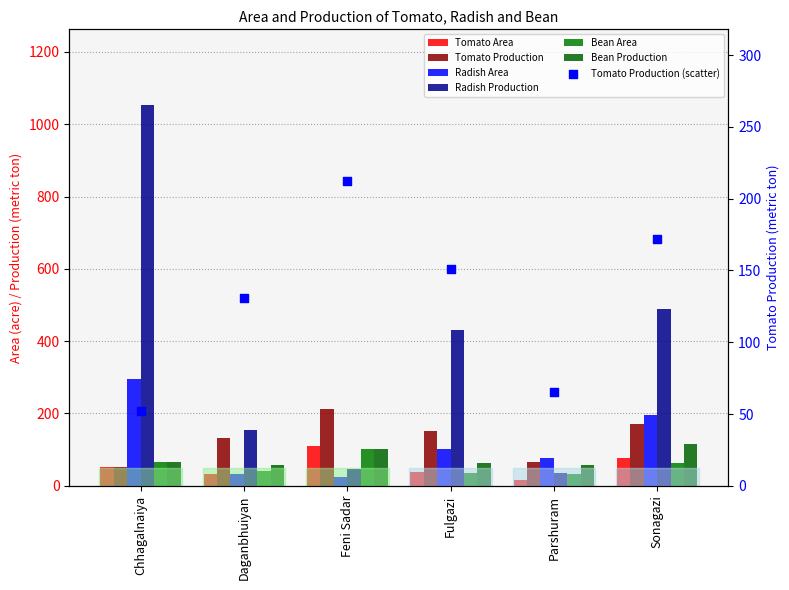

What is the total value across all series at Parshuram?

283